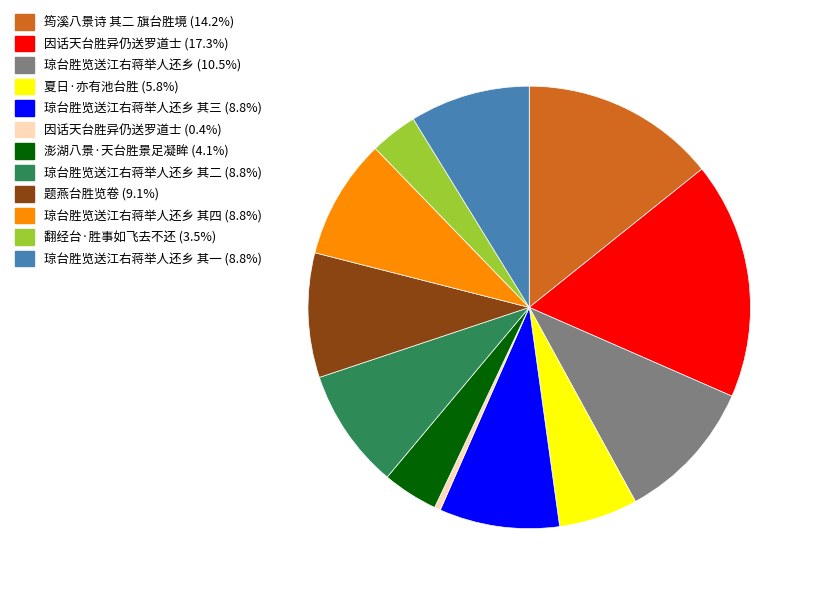

Is the sum of 筠溪八景诗 其二 旗台胜境 (14.2%) and 琼台胜览送江右蒋举人还乡 其一 (8.8%) greater than half?

No